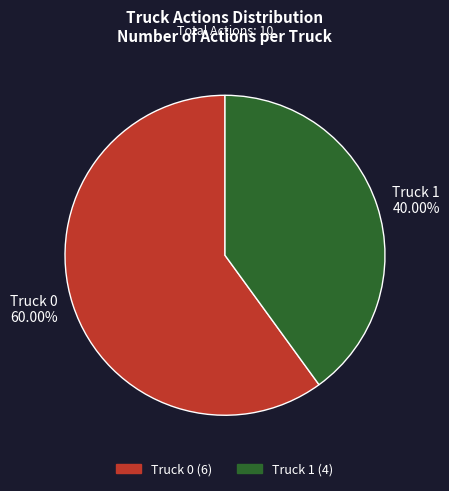

What portion of the pie excludes Truck 1?

60.0%